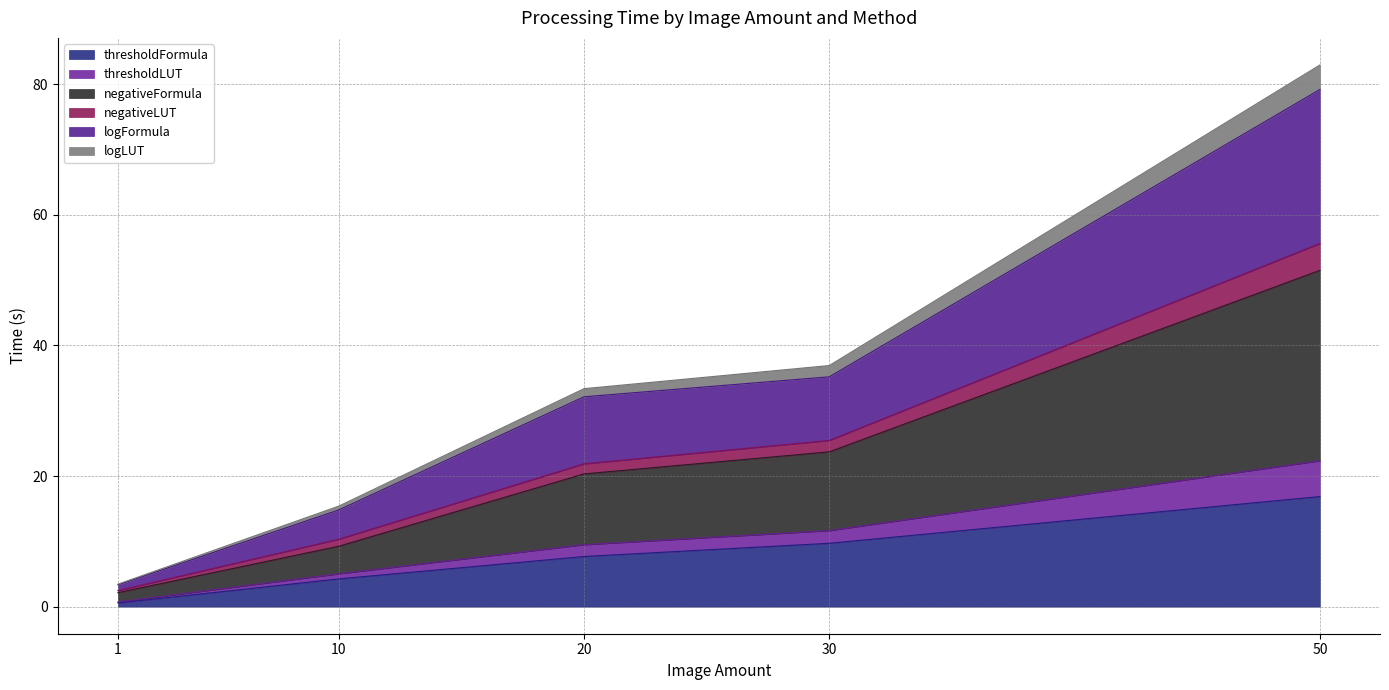

How many lines are shown in the chart?

6